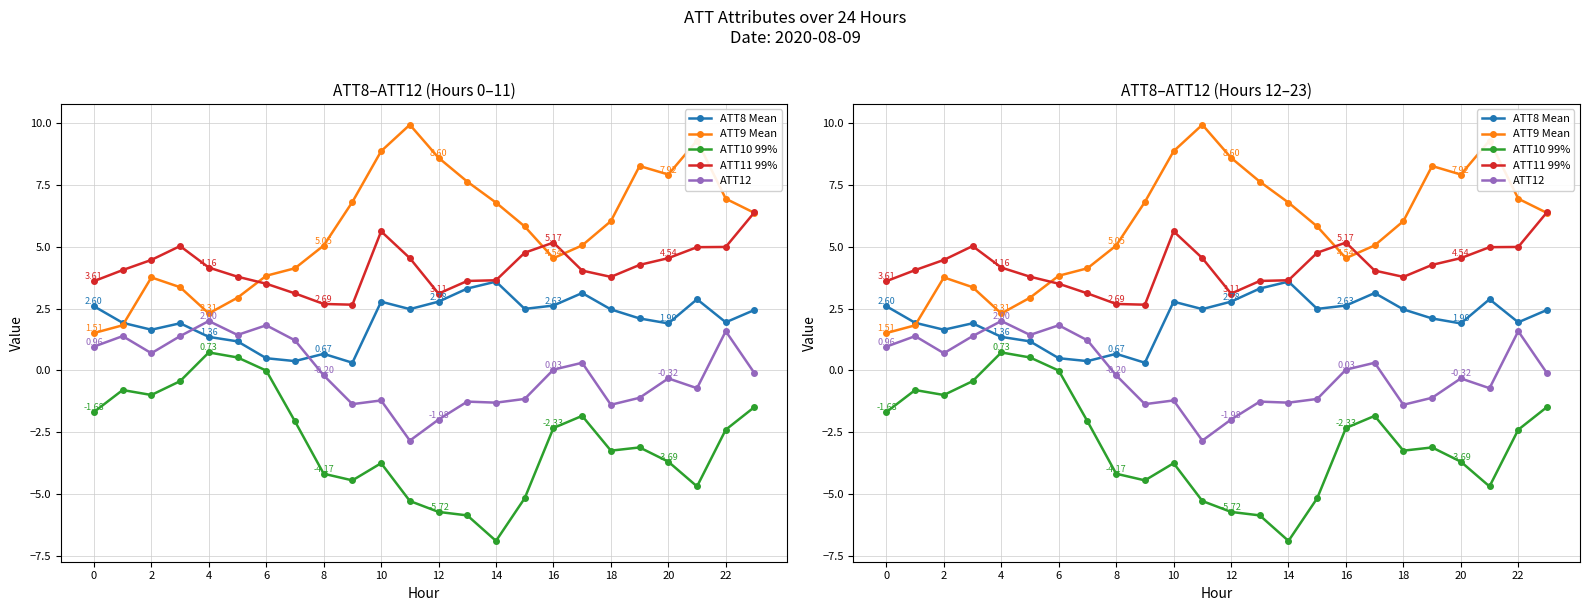

What is the sum of all ATT8 Mean values?

49.4